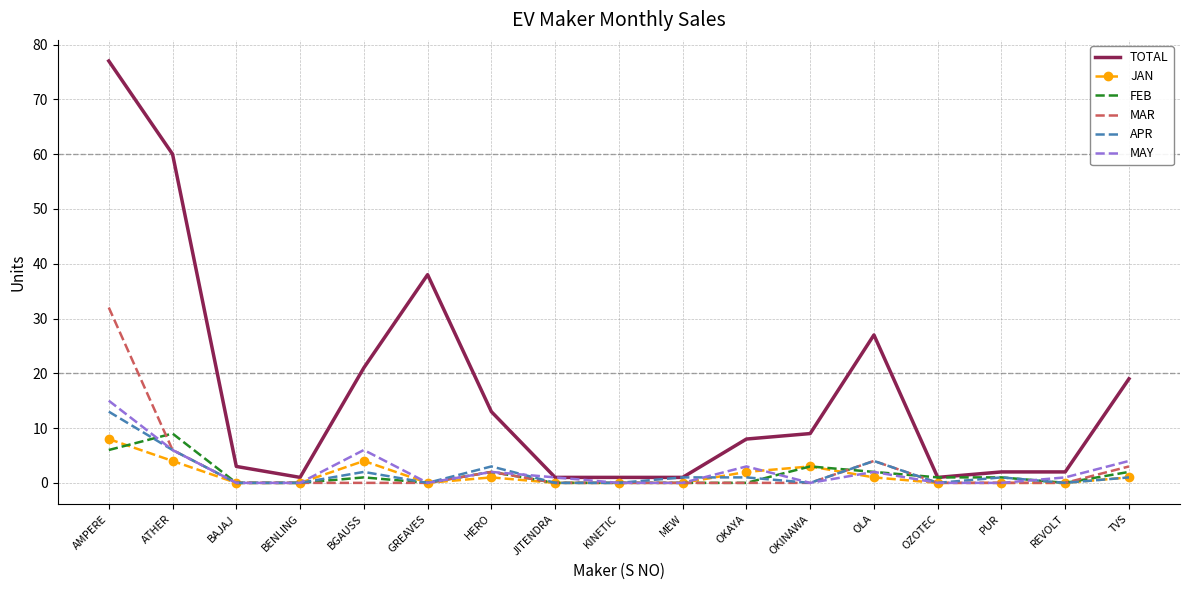

Is the value of APR at BGAUSS greater than the value of MAY at JITENDRA?

Yes